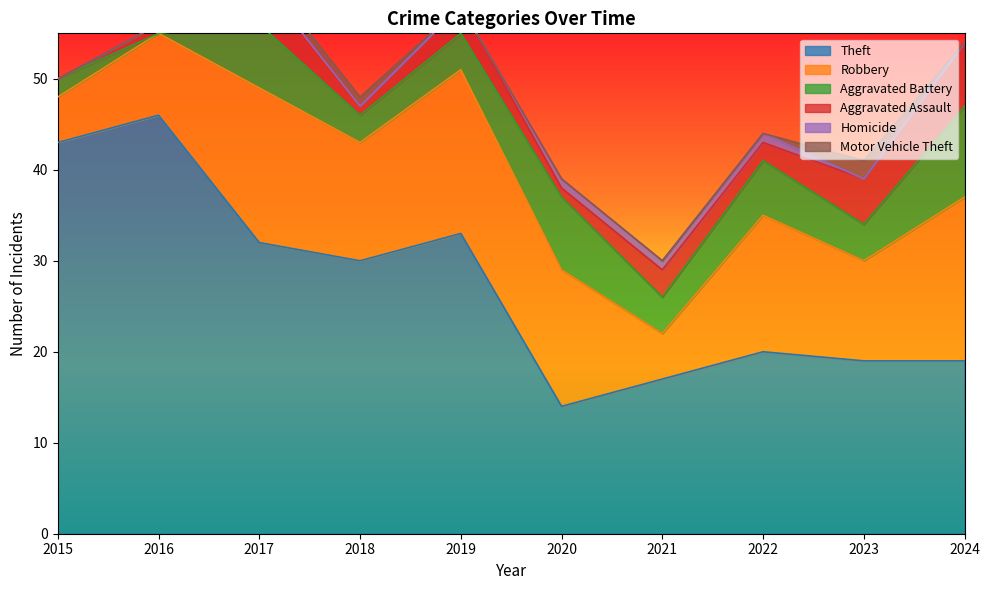

How many lines are shown in the chart?

6